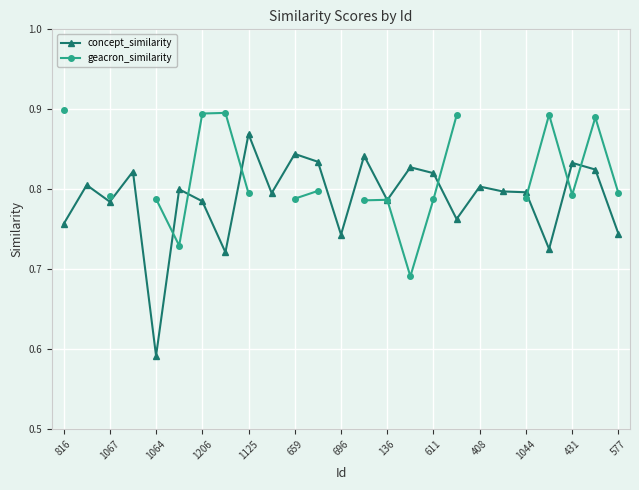

Does the chart display data point markers on the line(s)?

Yes